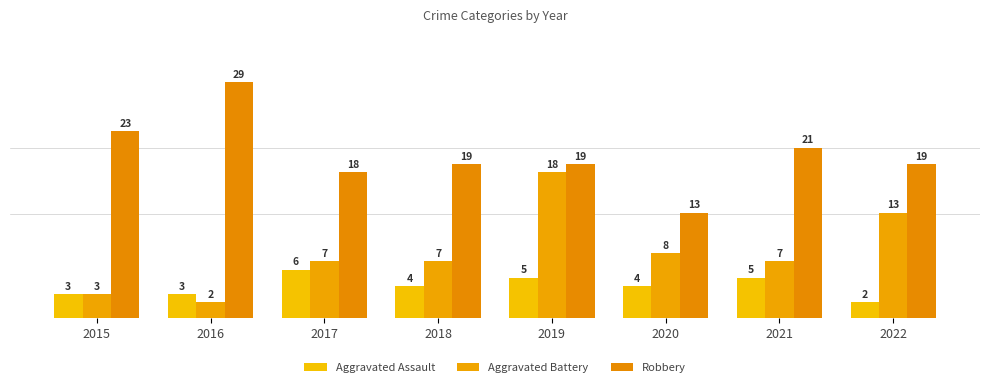

Which label corresponds to the smallest value in the chart?

2022